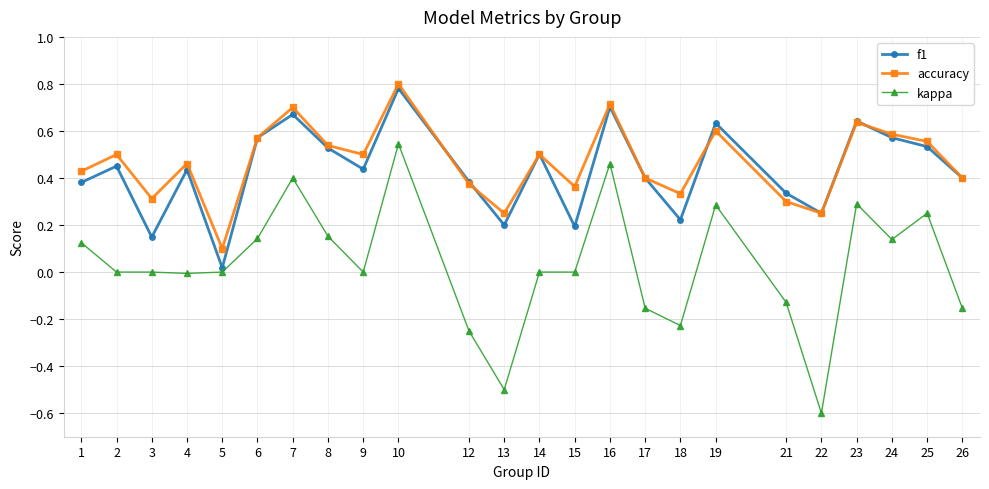

The value of accuracy at 17 is 0.4. True or false?

True